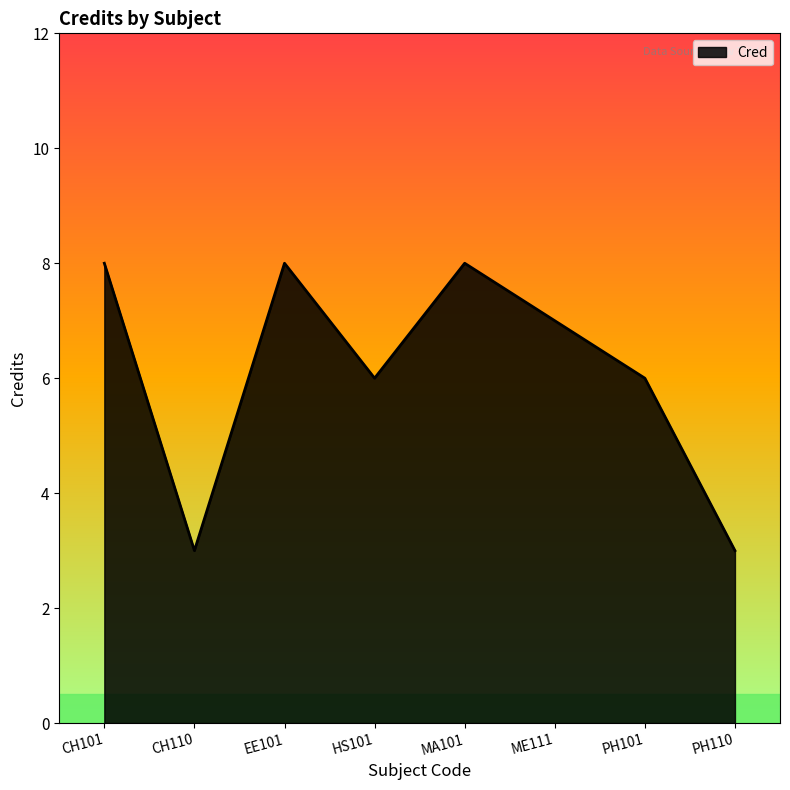

What is the maximum value shown in the chart?

8